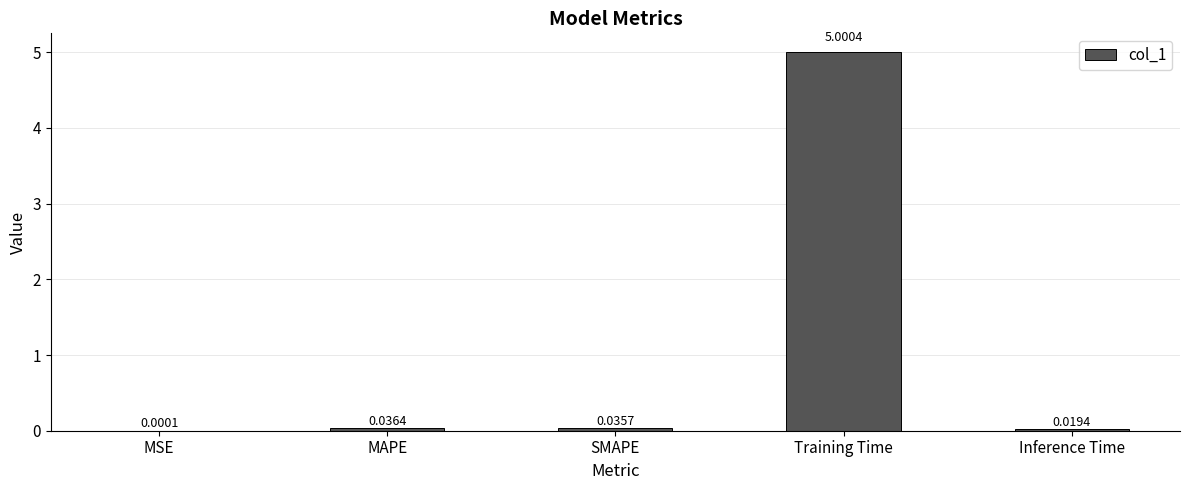

What is the sum of all values?

5.1